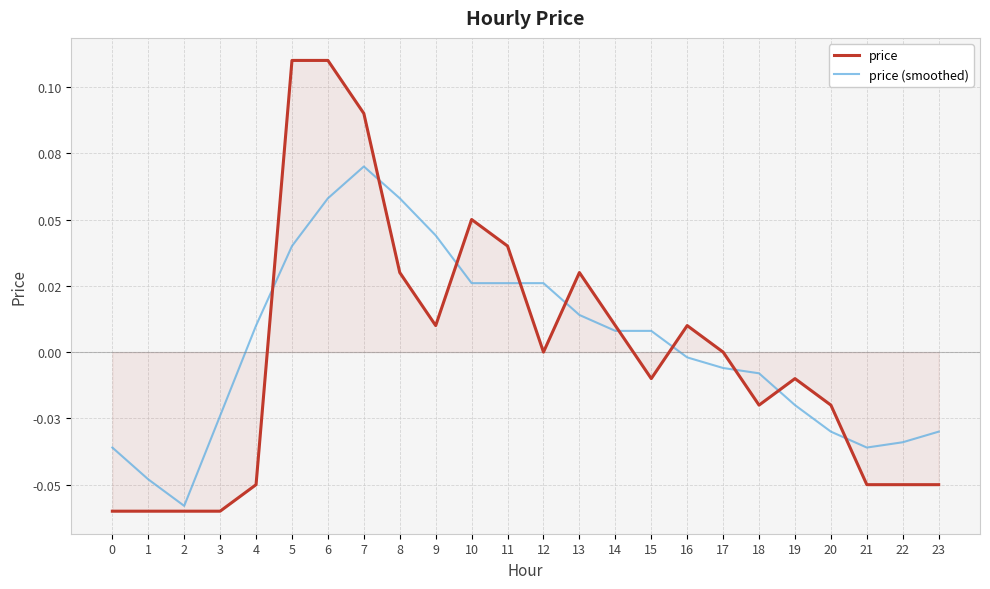

At which label is price closest to 0?

12